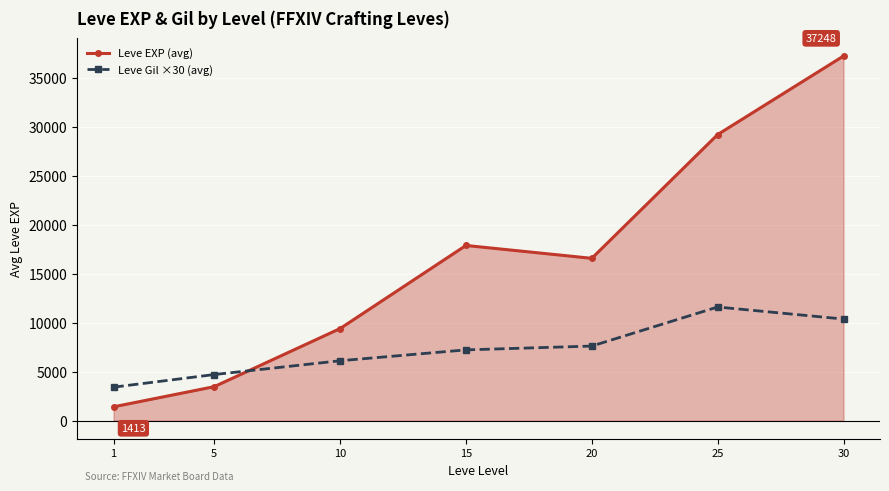

What is the value of the Leve Gil ×30 (avg) point at the 4th from the left?

7230